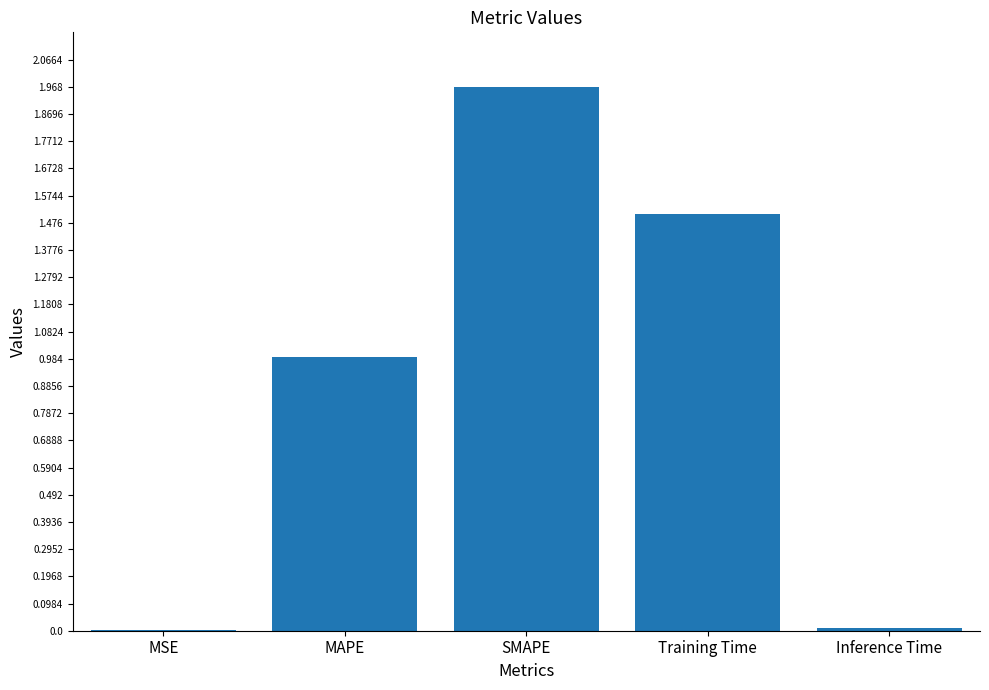

What is the sum of all values?

4.5